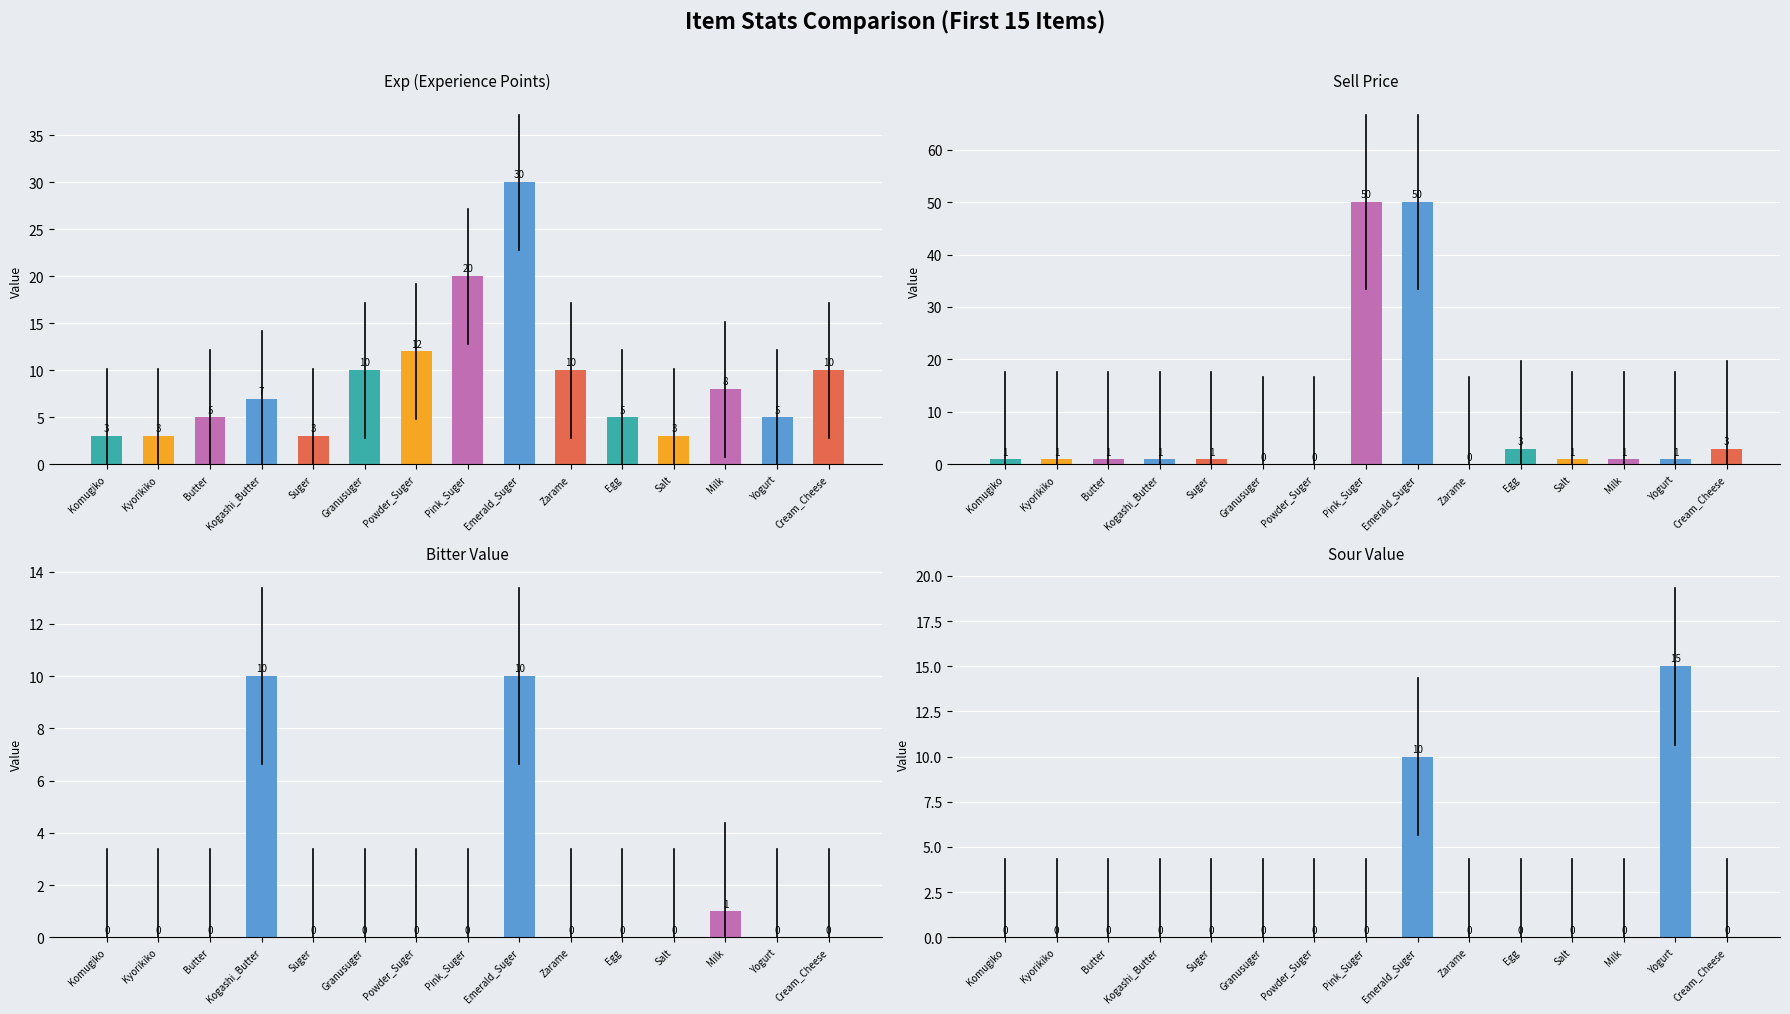

Reading left to right, list all the values displayed in this chart.

exp: Komugiko=3	Kyorikiko=3	Butter=5	Kogashi_Butter=7	Suger=3	Granusuger=10	Powder_Suger=12	Pink_Suger=20	Emerald_Suger=30	Zarame=10	Egg=5	Salt=3	Milk=8	Yogurt=5	Cream_Cheese=10
sell_price: Komugiko=1	Kyorikiko=1	Butter=1	Kogashi_Butter=1	Suger=1	Granusuger=0	Powder_Suger=0	Pink_Suger=50	Emerald_Suger=50	Zarame=0	Egg=3	Salt=1	Milk=1	Yogurt=1	Cream_Cheese=3
bitter: Komugiko=0	Kyorikiko=0	Butter=0	Kogashi_Butter=10	Suger=0	Granusuger=0	Powder_Suger=0	Pink_Suger=0	Emerald_Suger=10	Zarame=0	Egg=0	Salt=0	Milk=1	Yogurt=0	Cream_Cheese=0
sour: Komugiko=0	Kyorikiko=0	Butter=0	Kogashi_Butter=0	Suger=0	Granusuger=0	Powder_Suger=0	Pink_Suger=0	Emerald_Suger=10	Zarame=0	Egg=0	Salt=0	Milk=0	Yogurt=15	Cream_Cheese=0